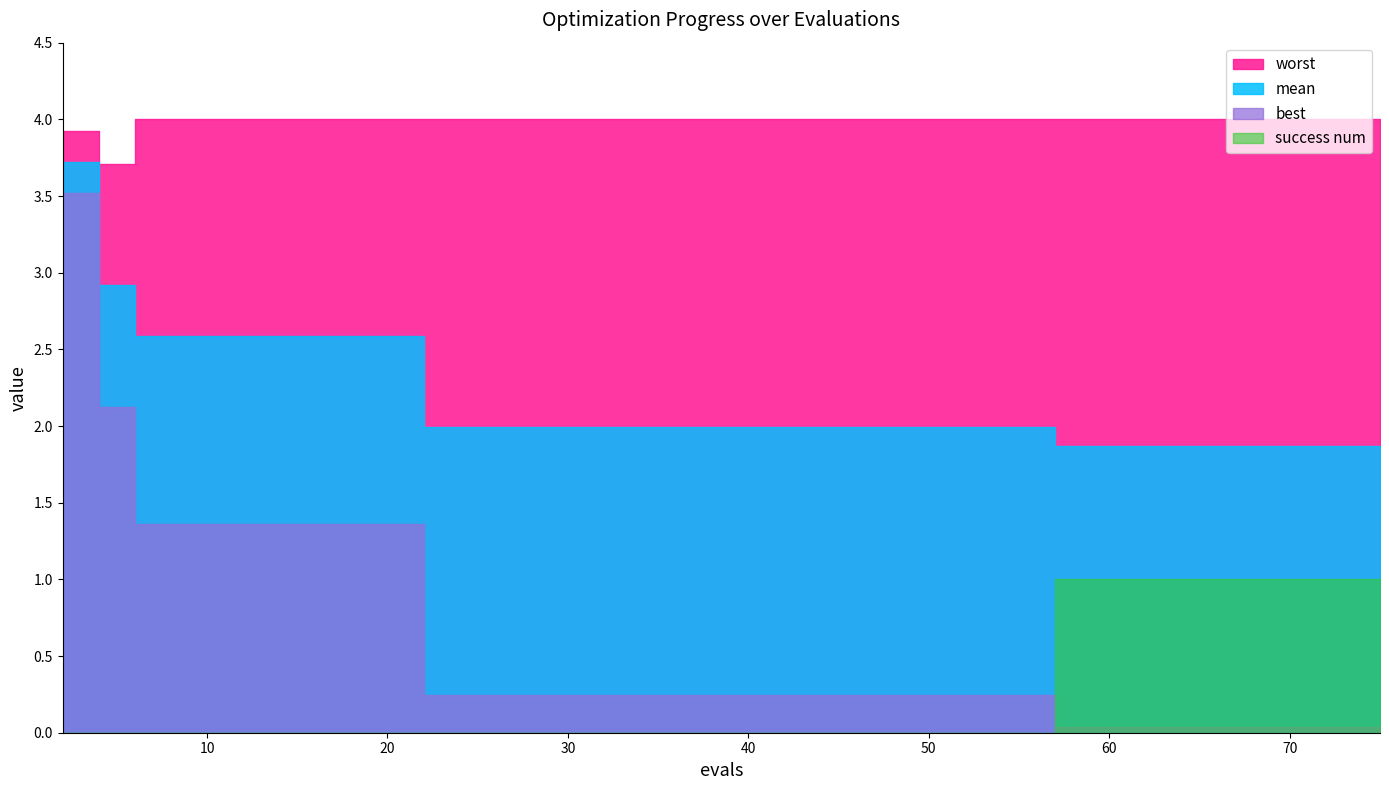

What is the highest value of the best series?

3.5